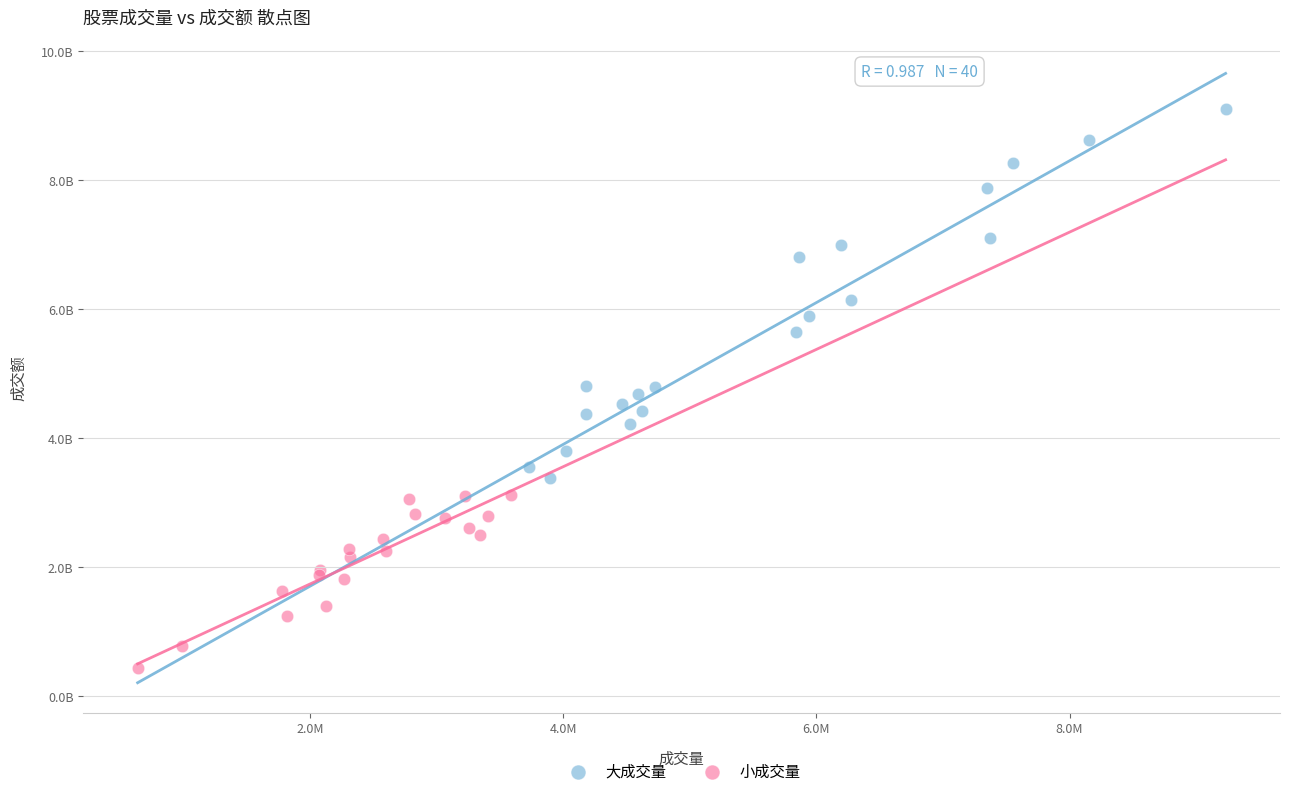

What are all the series names shown in the legend?

大成交量, 小成交量